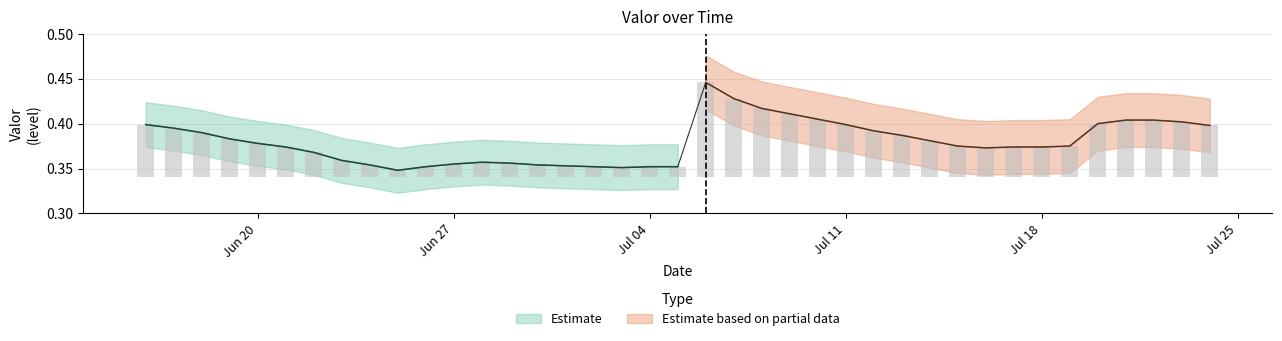

List the labels in order of value, largest first.

2016-07-06, 2016-07-07, 2016-07-08, 2016-07-09, 2016-07-10, 2016-07-21, 2016-07-22, 2016-07-23, 2016-07-20, 2016-06-16, 2016-07-11, 2016-07-24, 2016-06-17, 2016-07-12, 2016-06-18, 2016-07-13, 2016-06-19, 2016-07-14, 2016-06-20, 2016-07-15, 2016-07-19, 2016-06-21, 2016-07-17, 2016-07-18, 2016-07-16, 2016-06-22, 2016-06-23, 2016-06-28, 2016-06-29, 2016-06-27, 2016-06-24, 2016-06-30, 2016-07-01, 2016-06-26, 2016-07-02, 2016-07-04, 2016-07-05, 2016-07-03, 2016-06-25